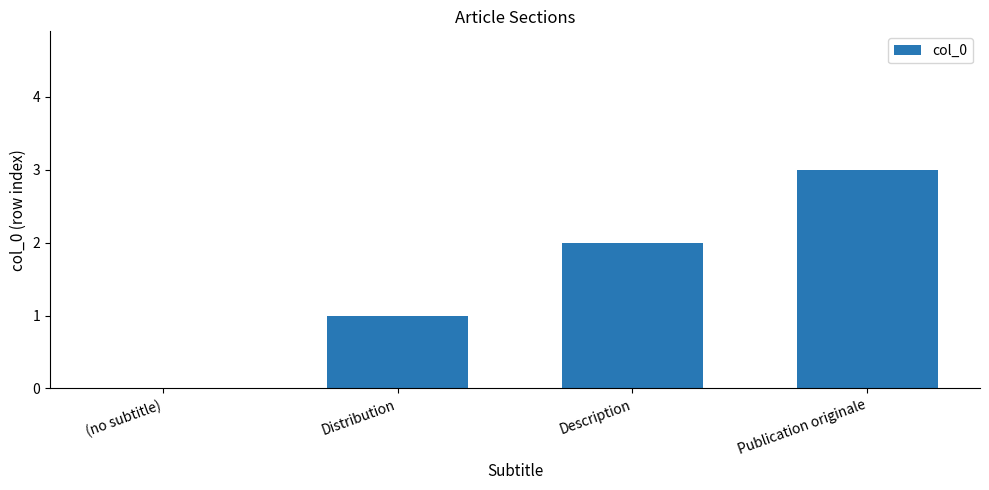

At which category does the chart reach its peak across all series?

Publication originale